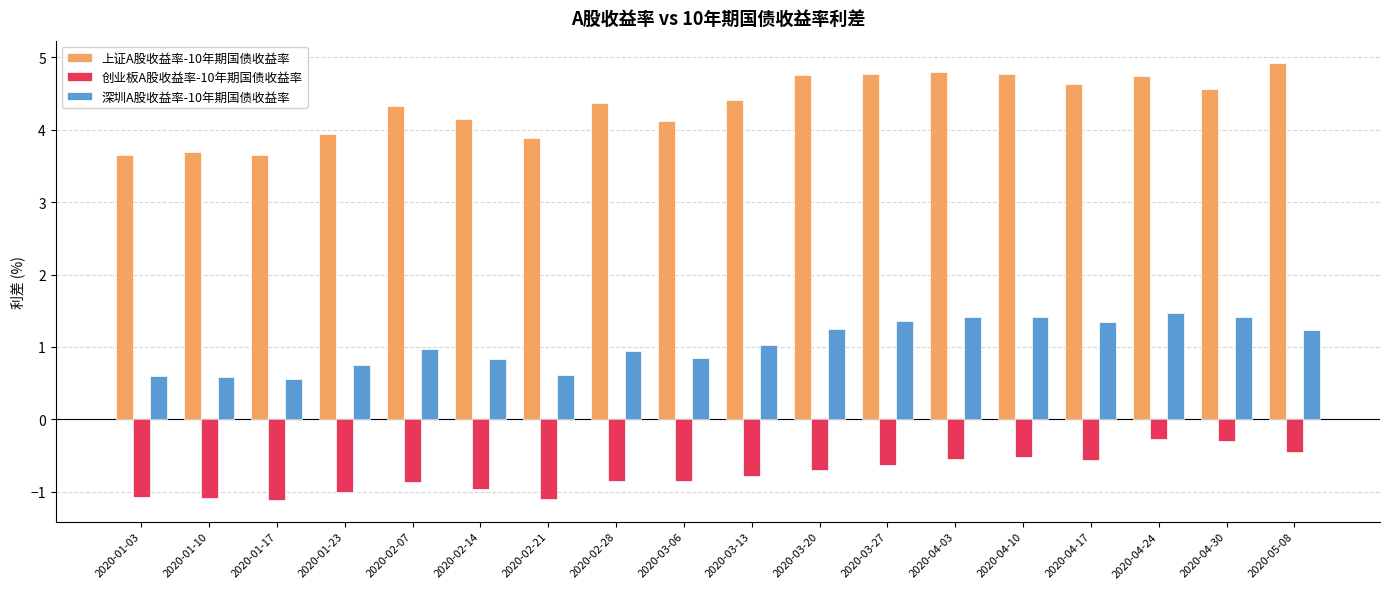

What is the sum of all 上证A股收益率-10年期国债收益率 values?

78.1